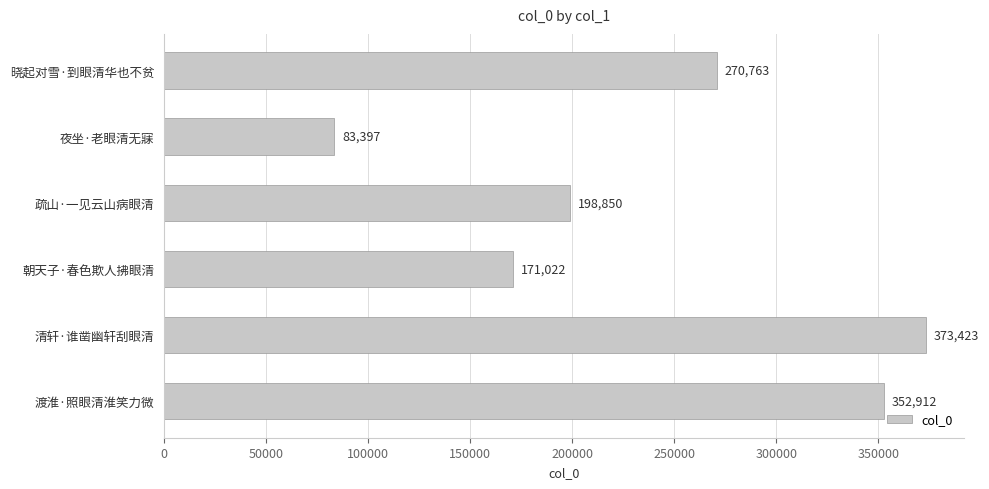

What position from the bottom is 夜坐·老眼清无寐?

5